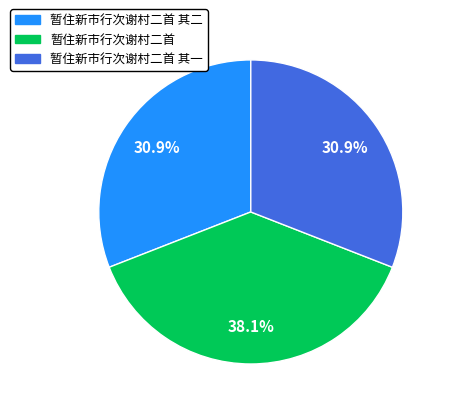

To the nearest percent, what percentage of the pie is 暂住新市行次谢村二首 其一?

31%